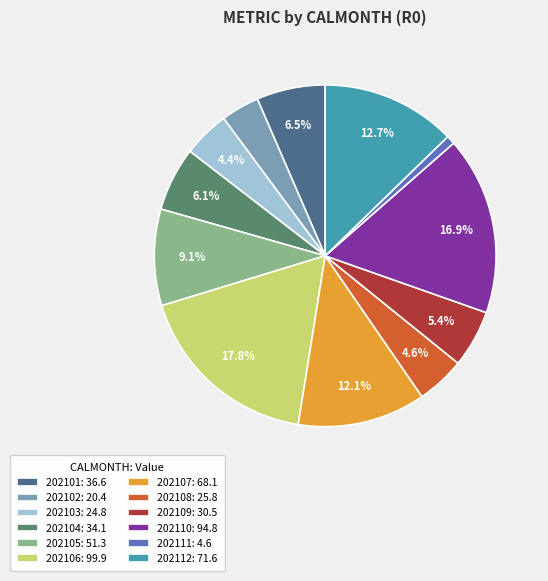

To the nearest percent, what percentage of the pie is 202104?

6%